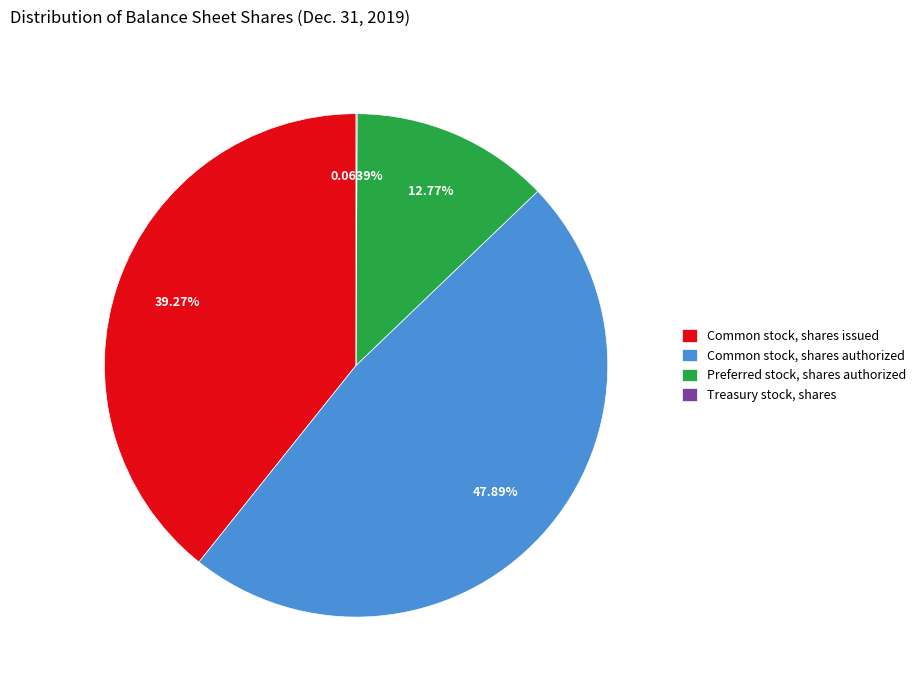

To the nearest percent, what portion does Preferred stock, shares authorized represent?

13%